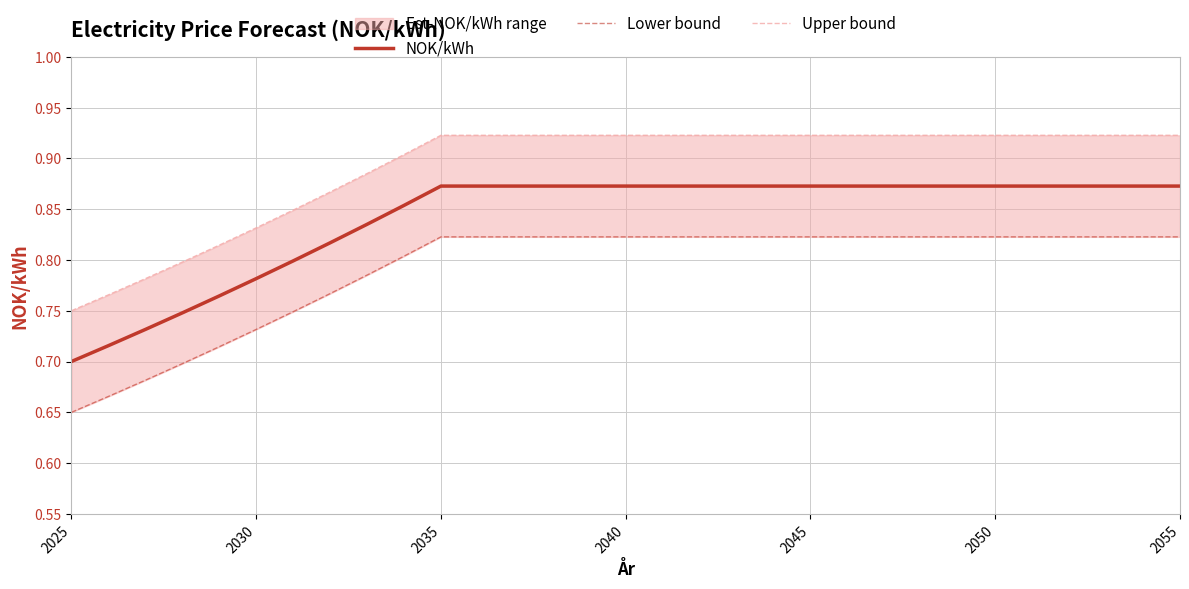

True or false: NOK/kWh has a value of 0.3 at 2030.

False